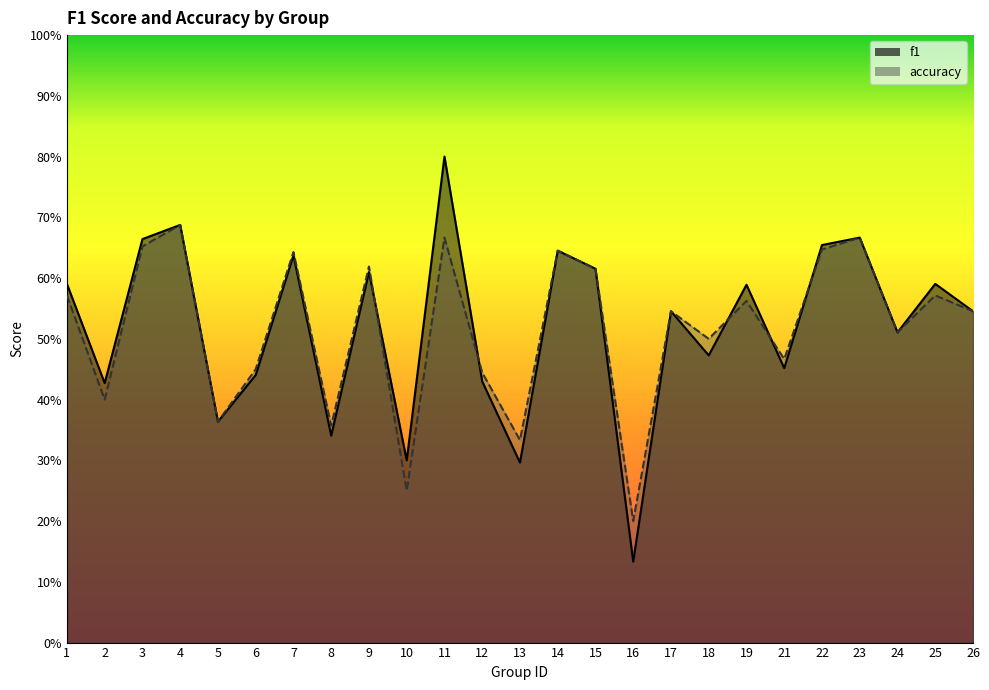

How many intersections are there between accuracy and f1?

5